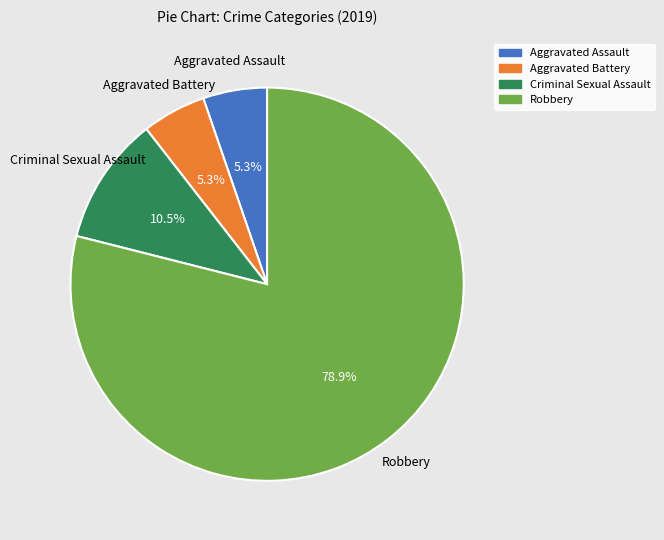

Is there any slice that represents more than half of the pie?

Yes